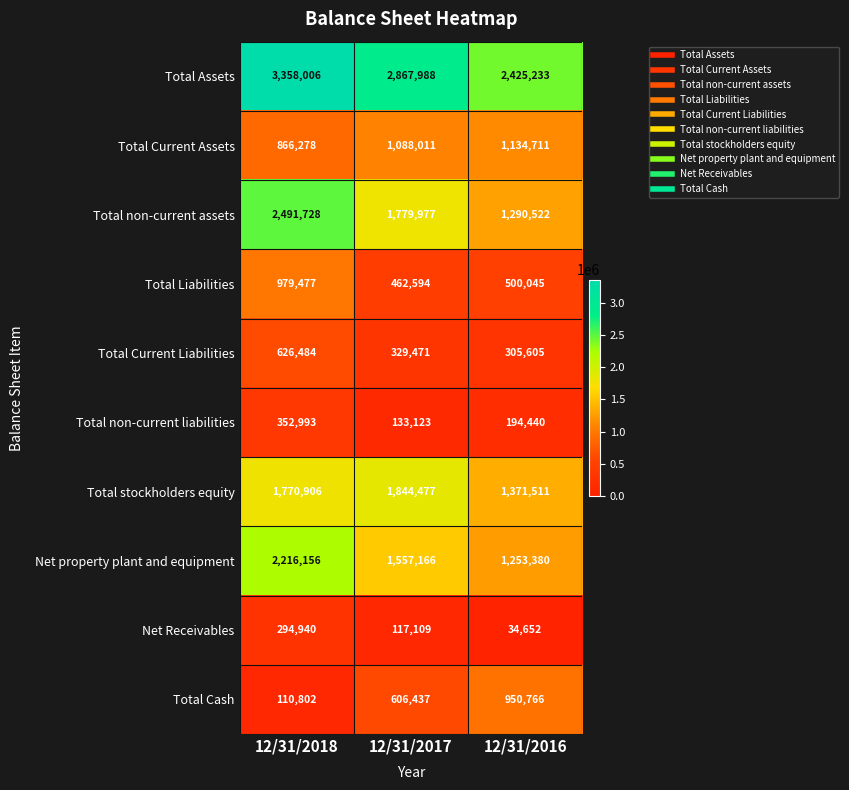

What is the minimum value shown in the chart?

34652